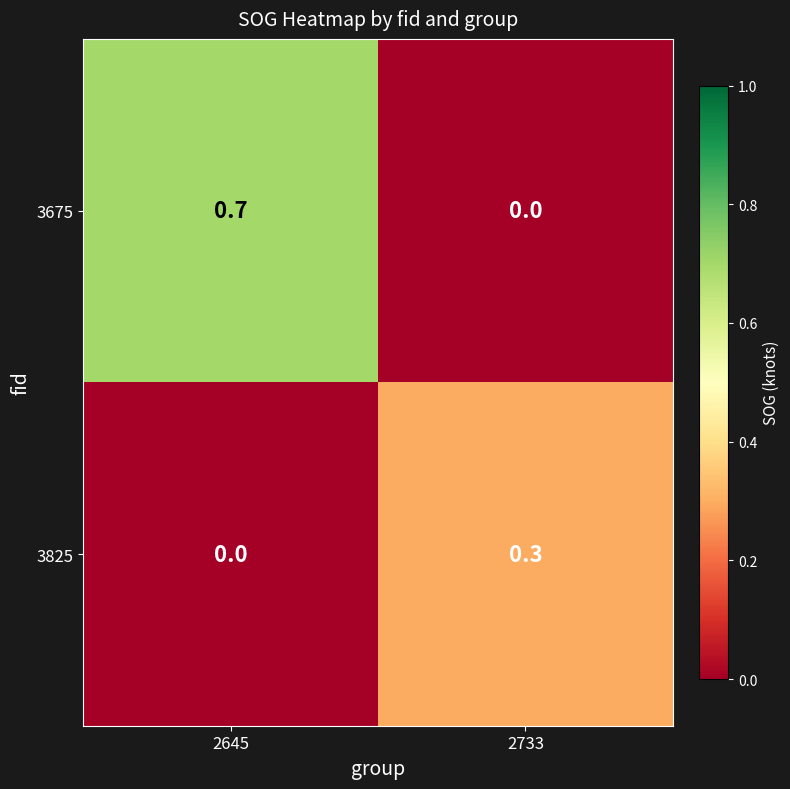

The 3825 series shows 0.0 at 2645. True or false?

True